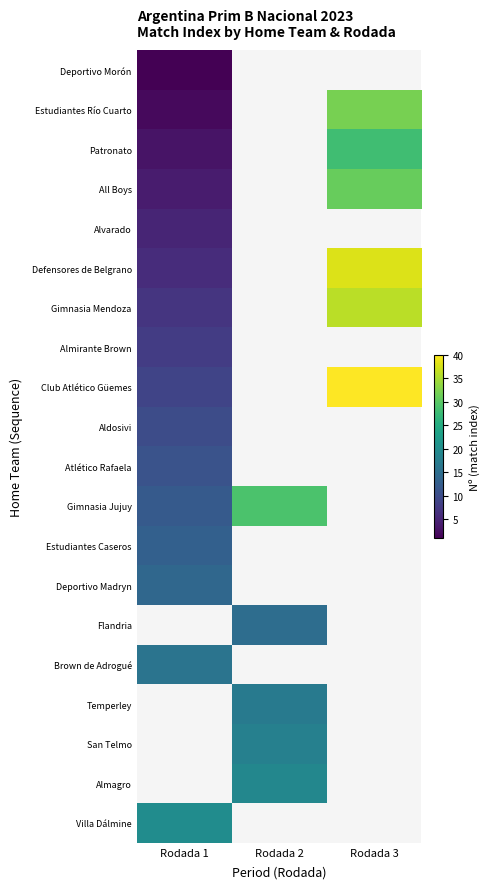

Where is All Boys nearest to the value 17?

Rodada 1